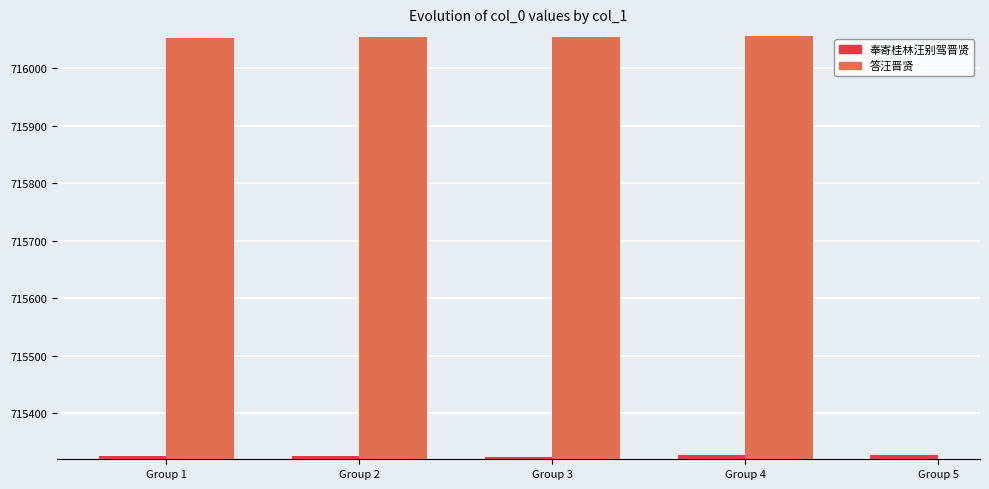

What is the greatest value displayed?

716056